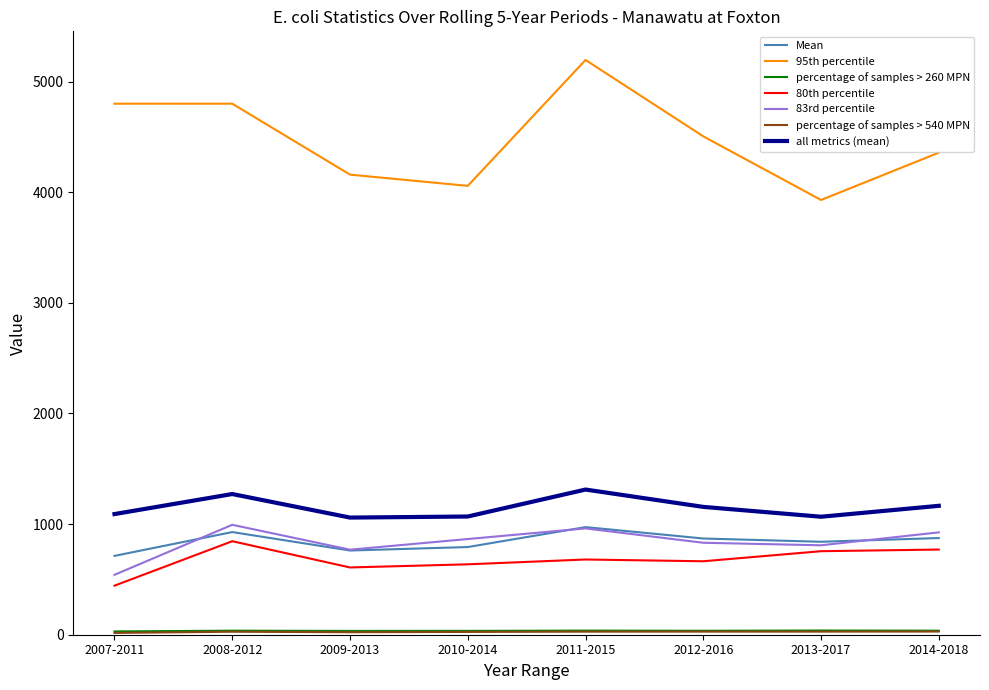

What value does the 83rd percentile series have at 2007-2011?

541.6